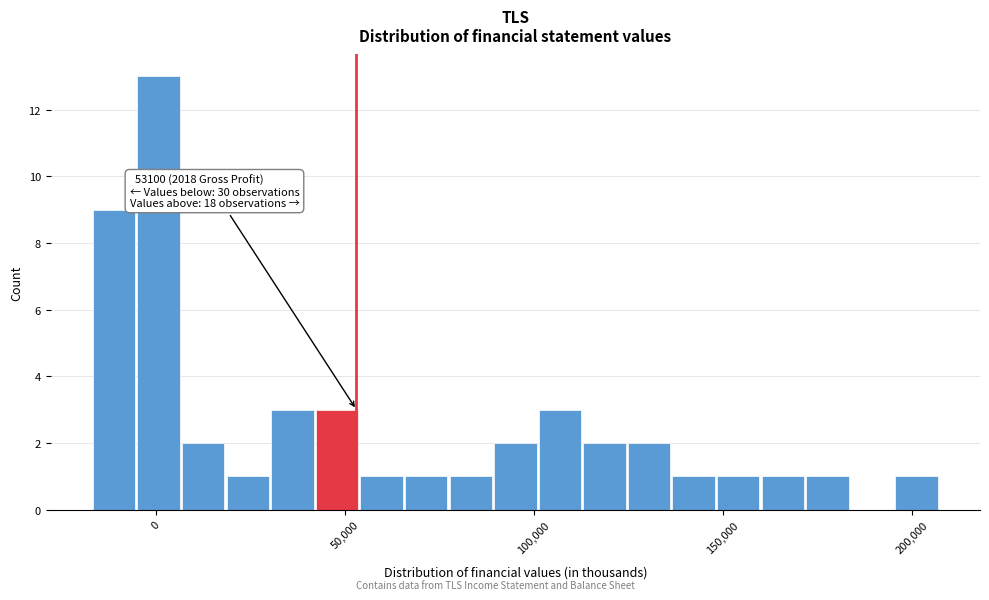

Around what value on the x-axis is the tallest bar? Give the approximate position of its centre, as read against the axis.

0